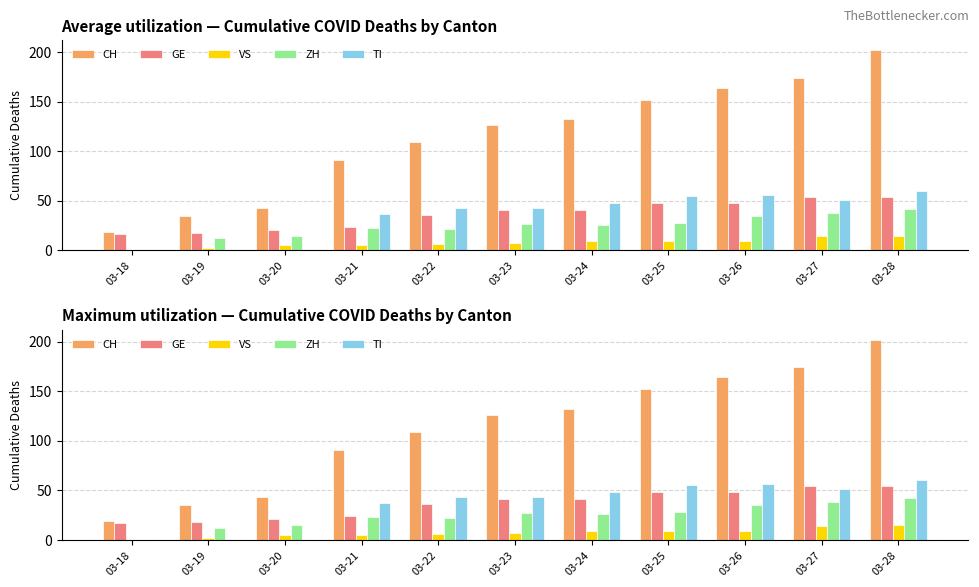

What is the total value across all series at 03-22?

216